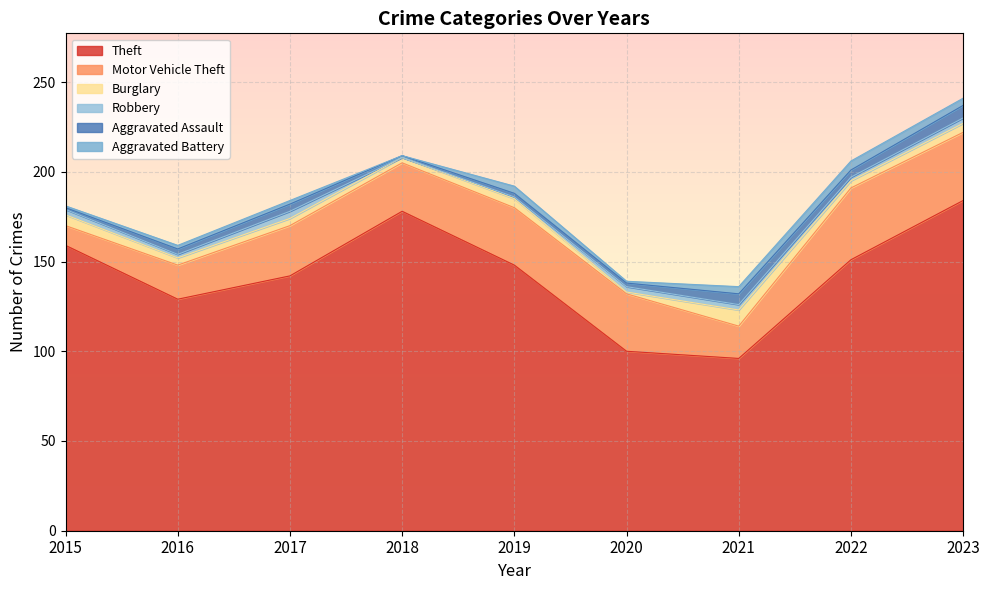

The value of Robbery at 2015 is 3. True or false?

True